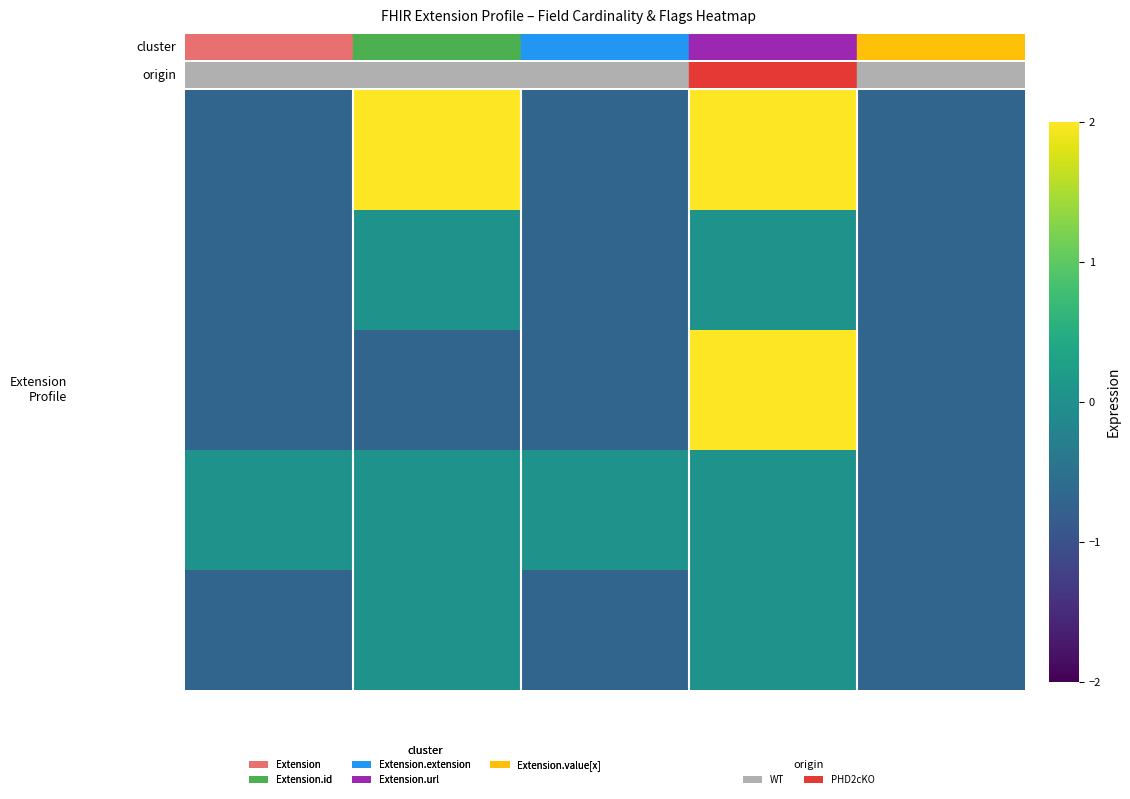

At how many categories does at least one series exceed 1?

2